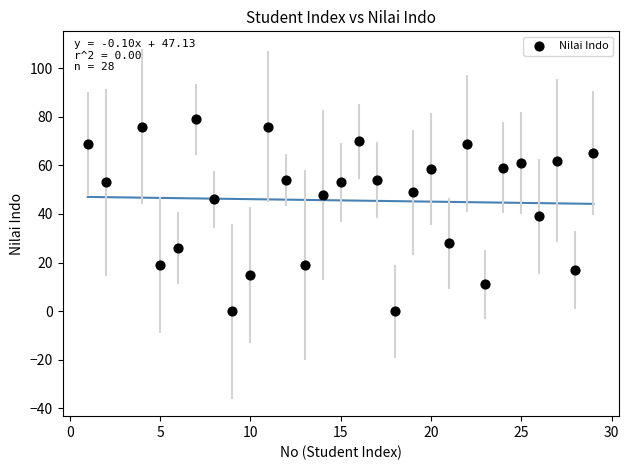

What is the range of X values (max minus min)?

28.0